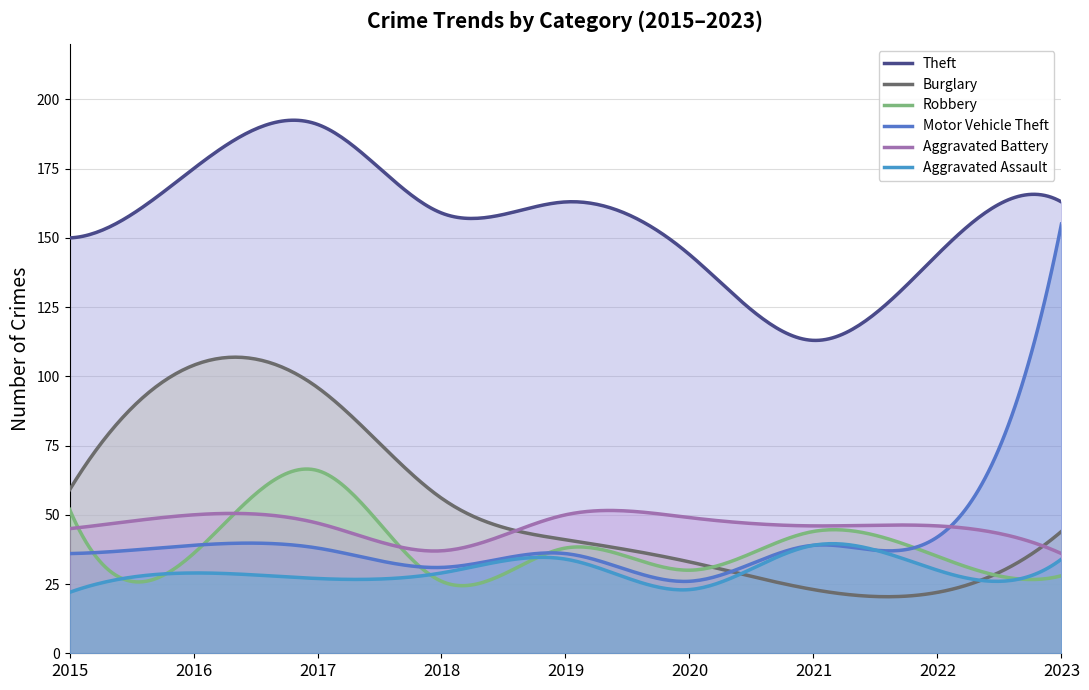

What is the difference between the second highest and second lowest values in the Motor Vehicle Theft series?

11